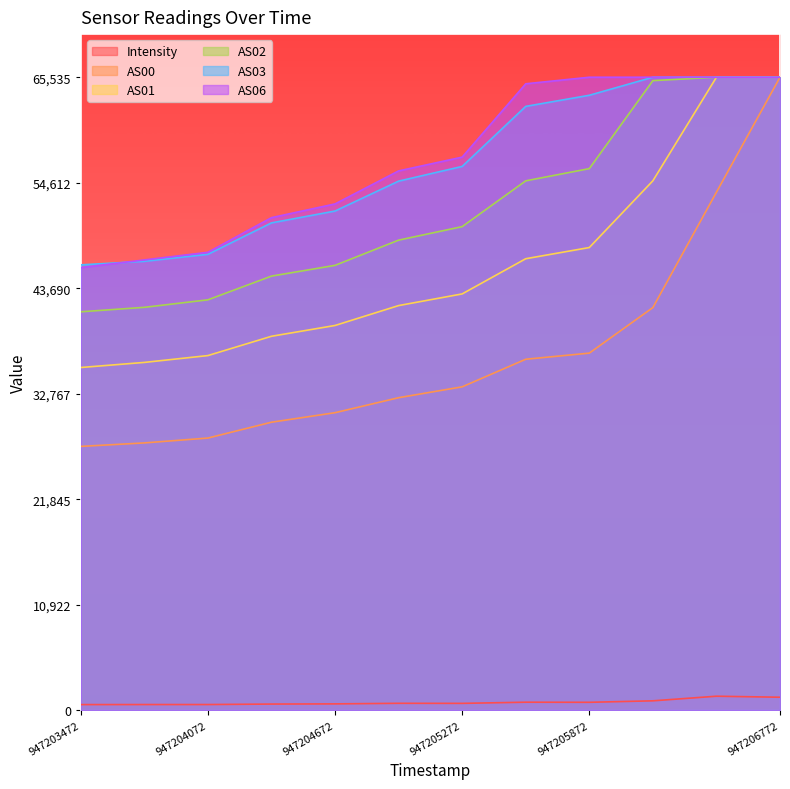

Between 947203472 and 947205572, which series saw the biggest shift?

AS06